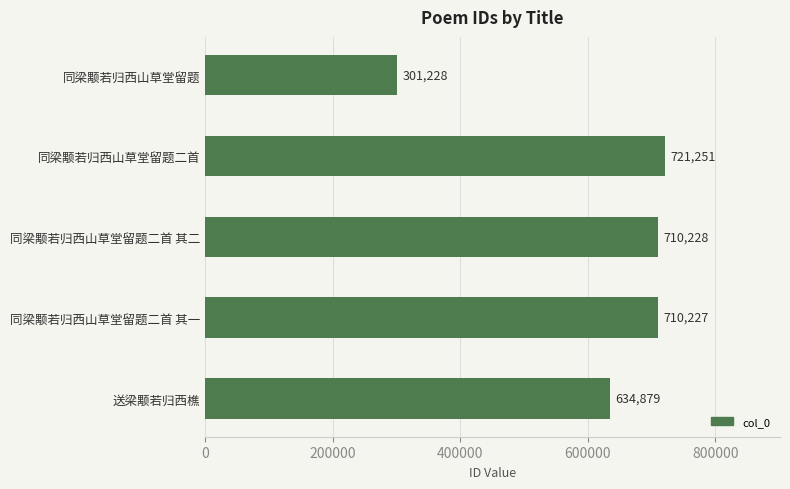

What is the sum of all values?

3077813